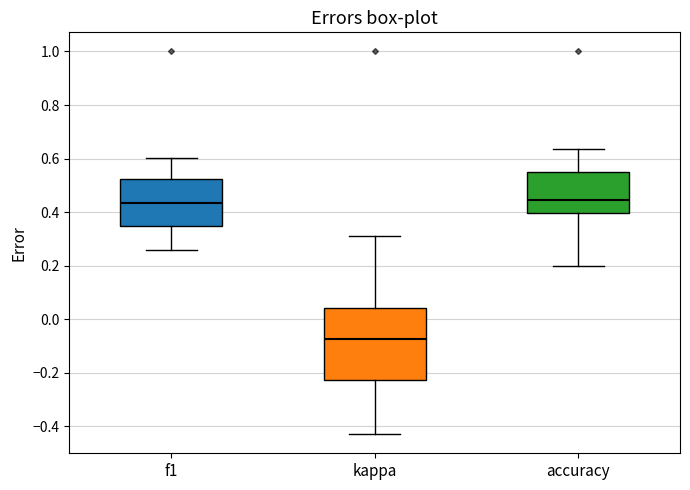

Reading left to right, transcribe this box plot: for each box, give where its median line is, the range the box spans, and where its two whiskers end, as read against the y-axis. The values are not printed on the chart, so give them approximately, as read against the axis.

f1: median 0.44, box 0.36 to 0.52, whiskers 0.26 to 0.60
kappa: median -0.08, box -0.22 to 0.04, whiskers -0.42 to 0.32
accuracy: median 0.44, box 0.40 to 0.54, whiskers 0.20 to 0.64